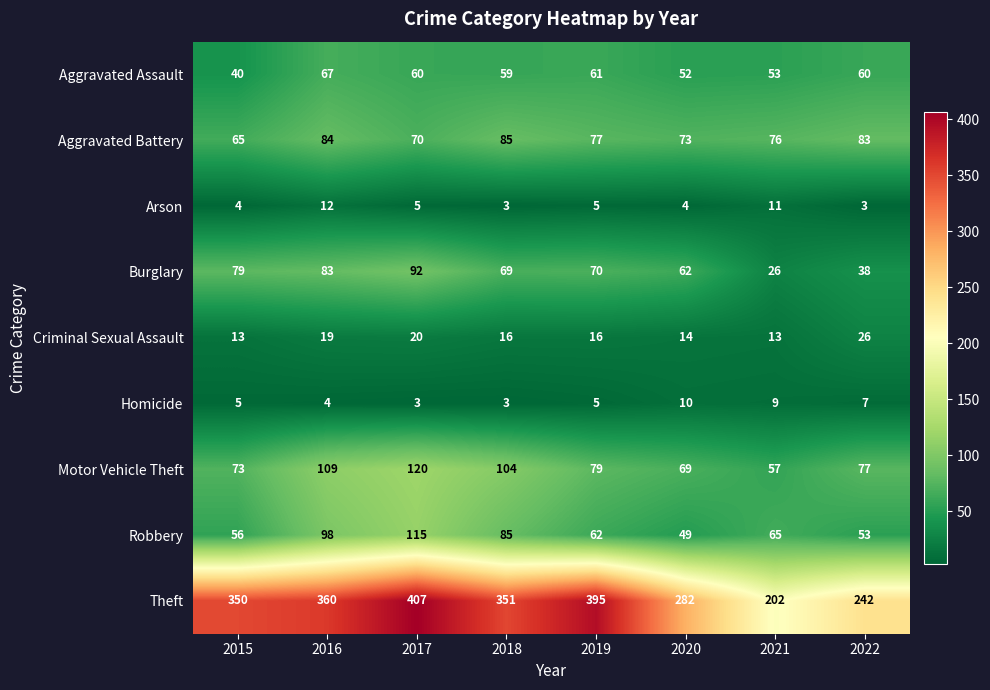

Which series has the widest spread of values?

Theft